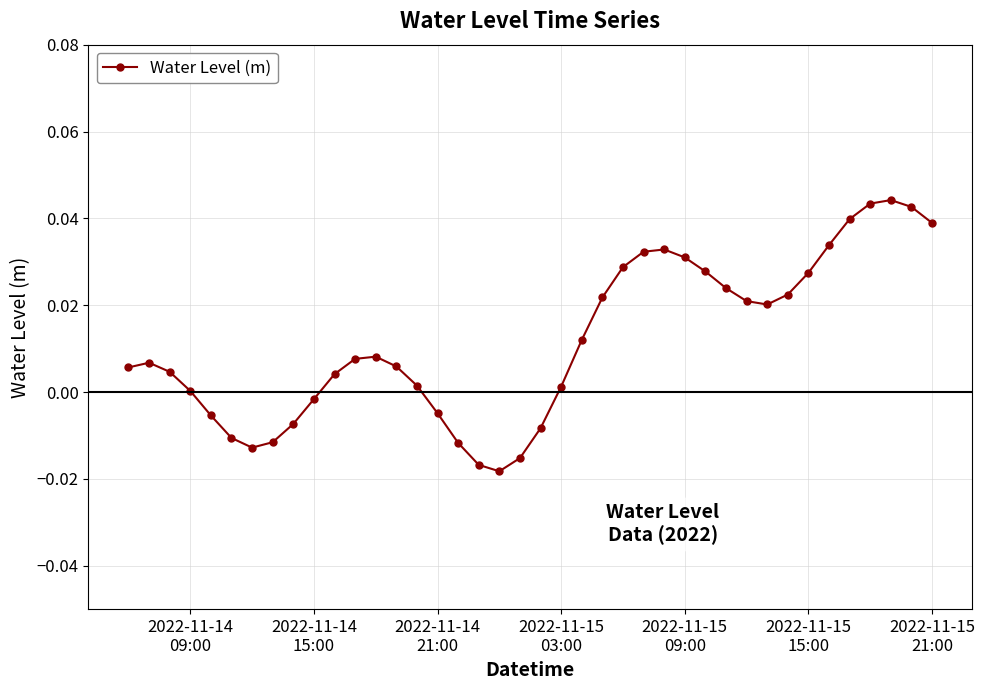

What is the sum of all values?

0.5